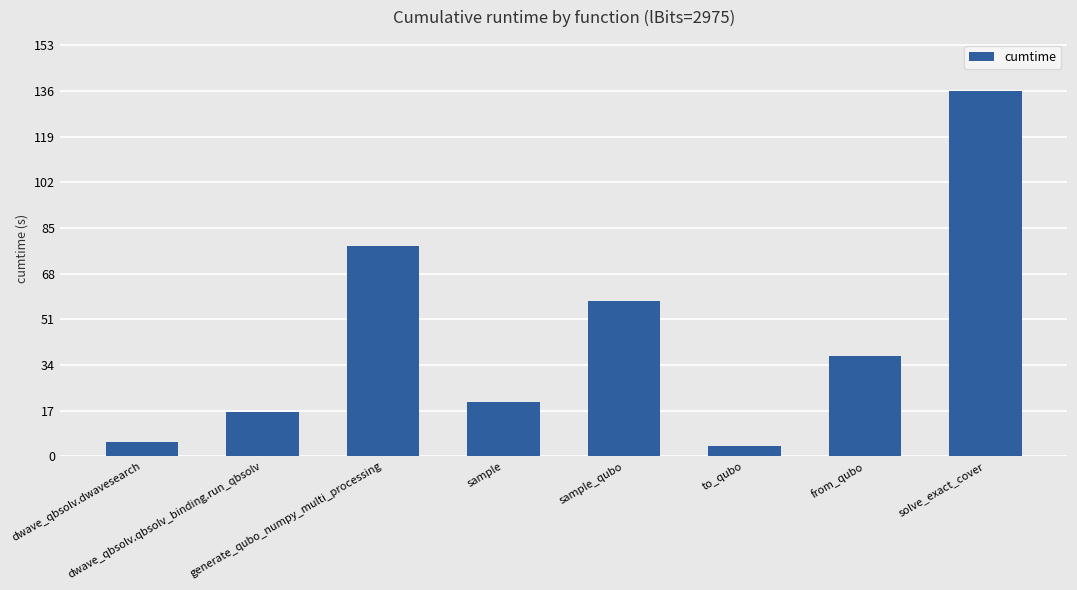

What is the label of the 2nd bar from the right?

from_qubo